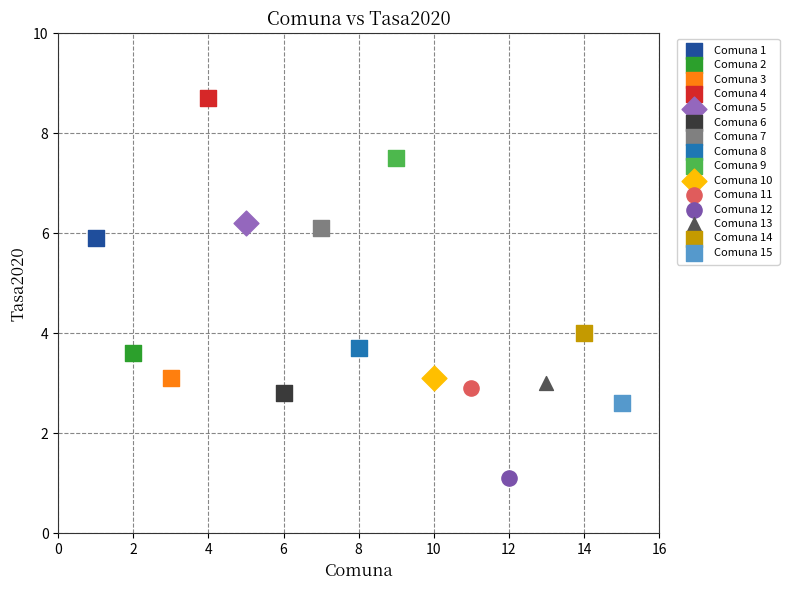

Which series reaches the maximum Y coordinate?

Comuna 4